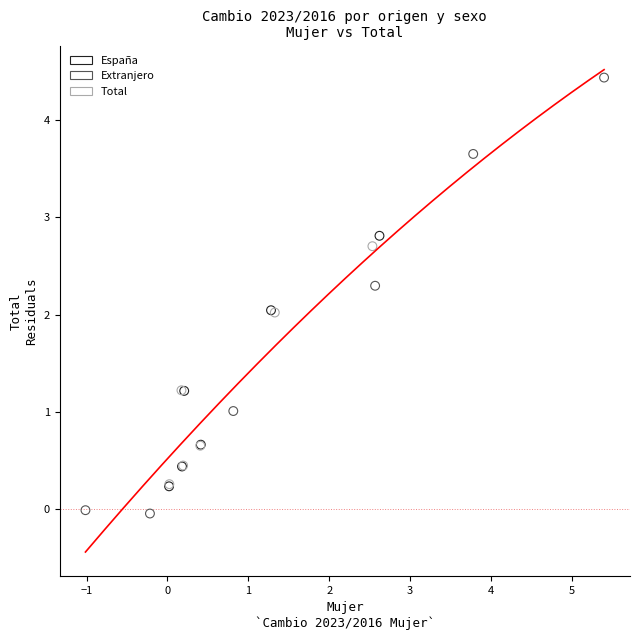

Which series contains the lowest Y value?

Extranjero